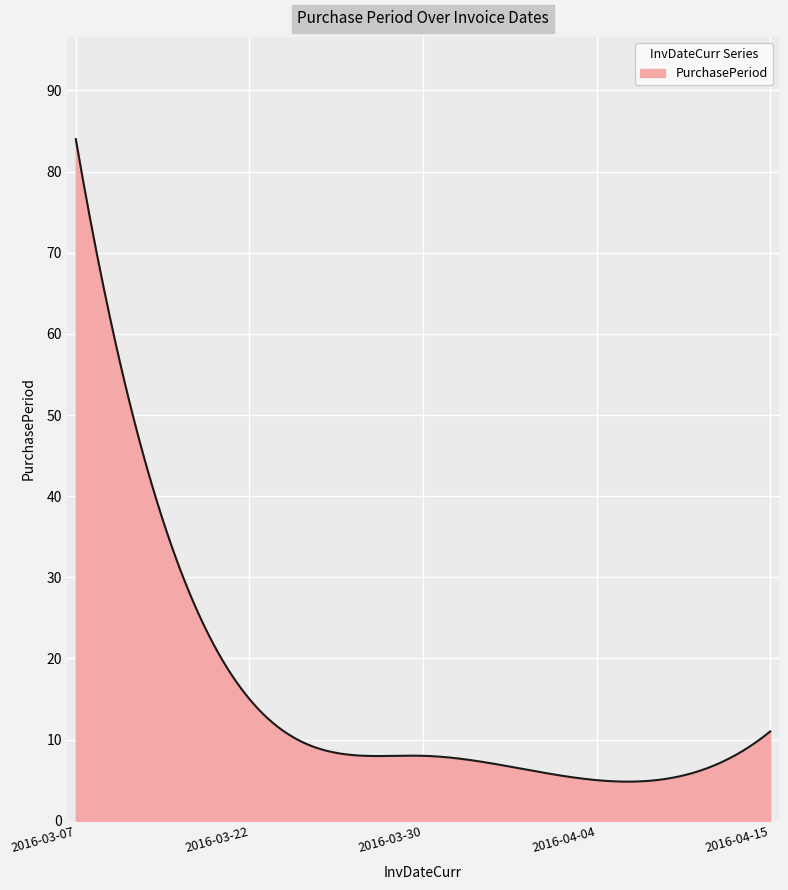

What is the maximum value shown in the chart?

84.0